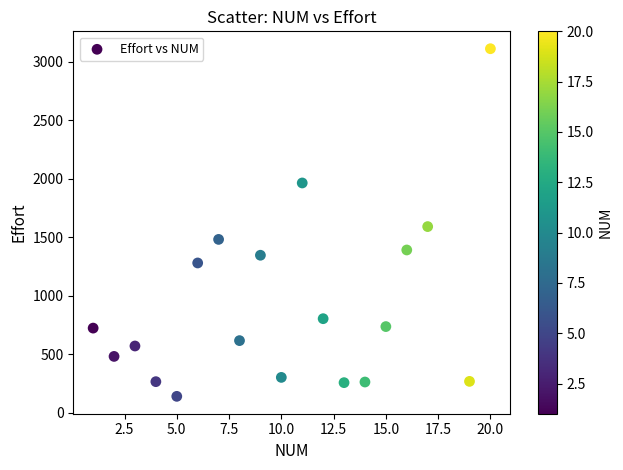

What is the range of X values (max minus min)?

19.0